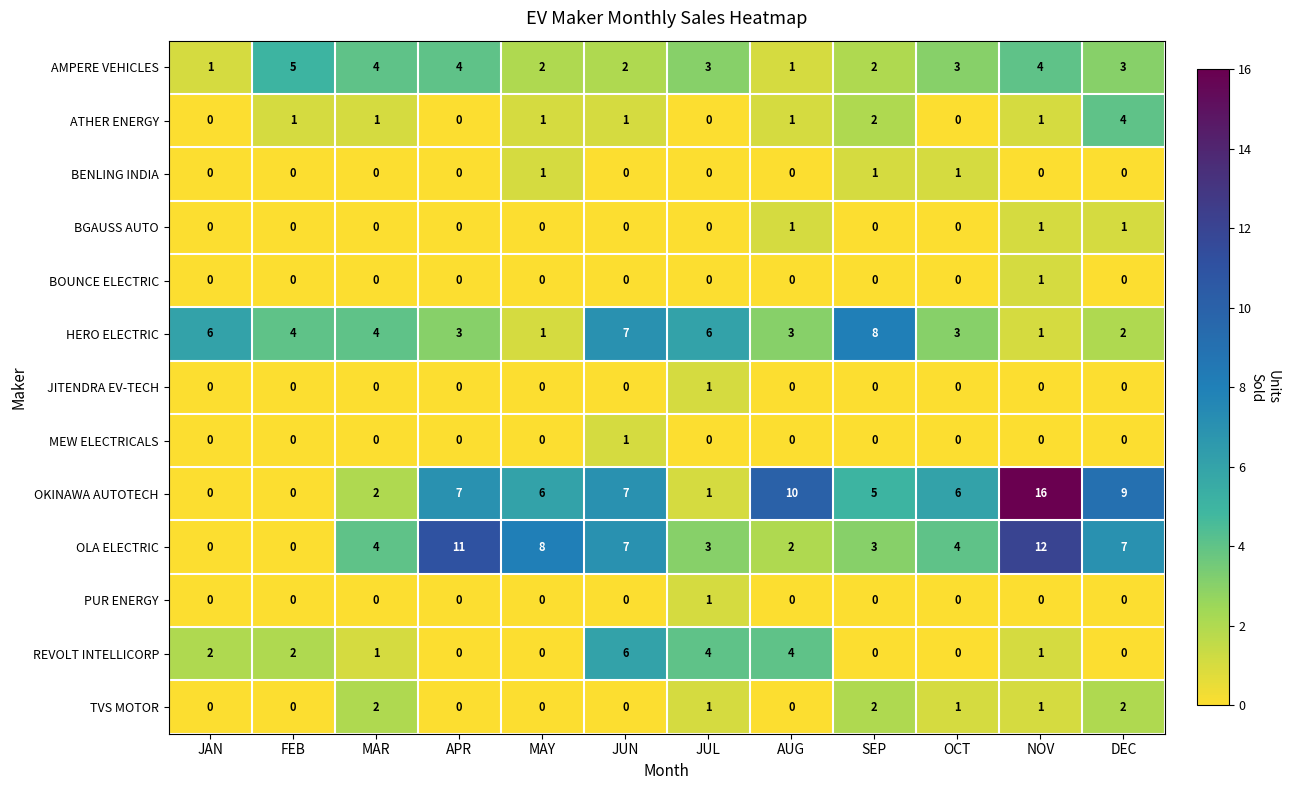

What is the difference between the highest and lowest values at JAN?

6